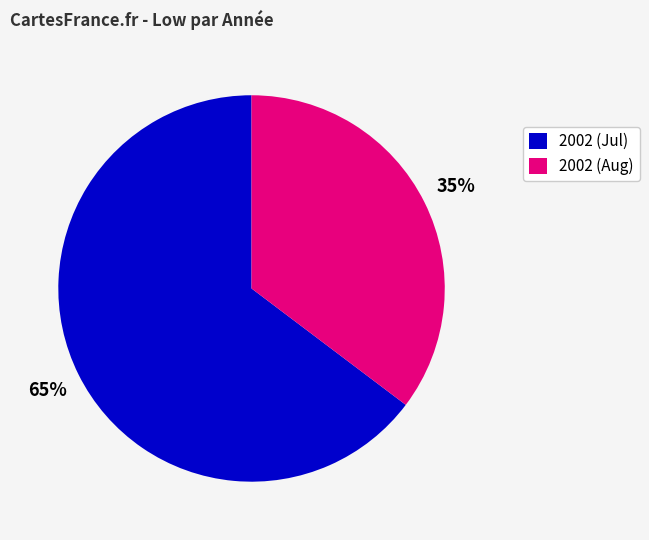

What is the largest slice in the pie chart?

2002 (Jul)